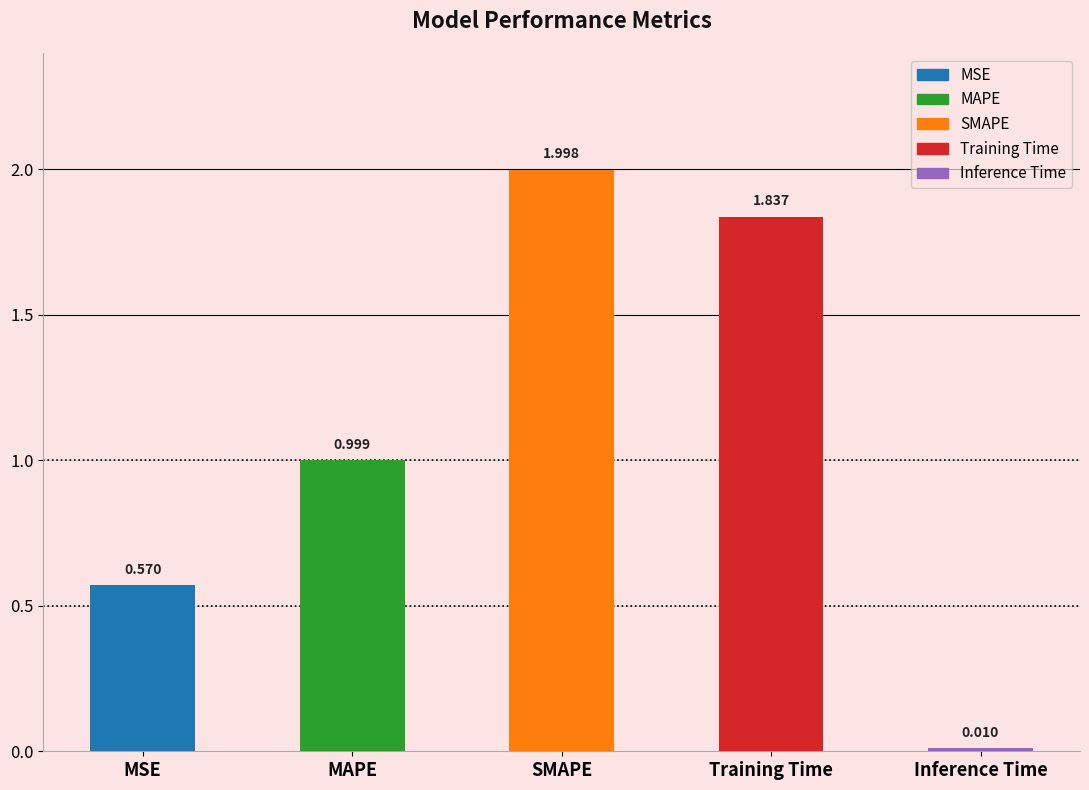

What position from the right is MAPE?

4